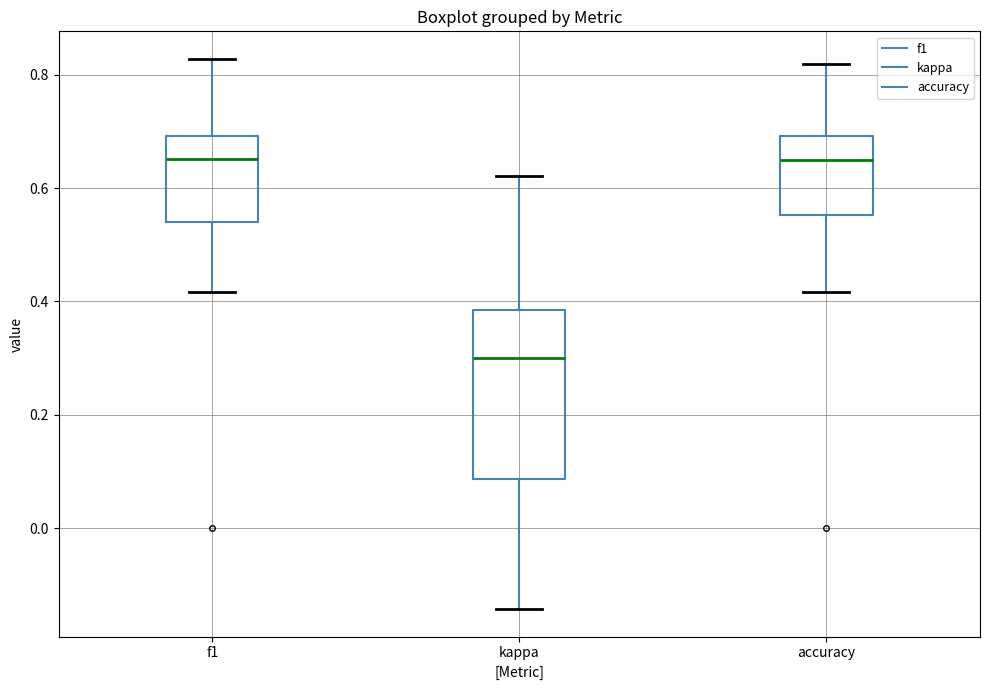

Which box is the tallest, from its lower edge to its upper edge?

kappa